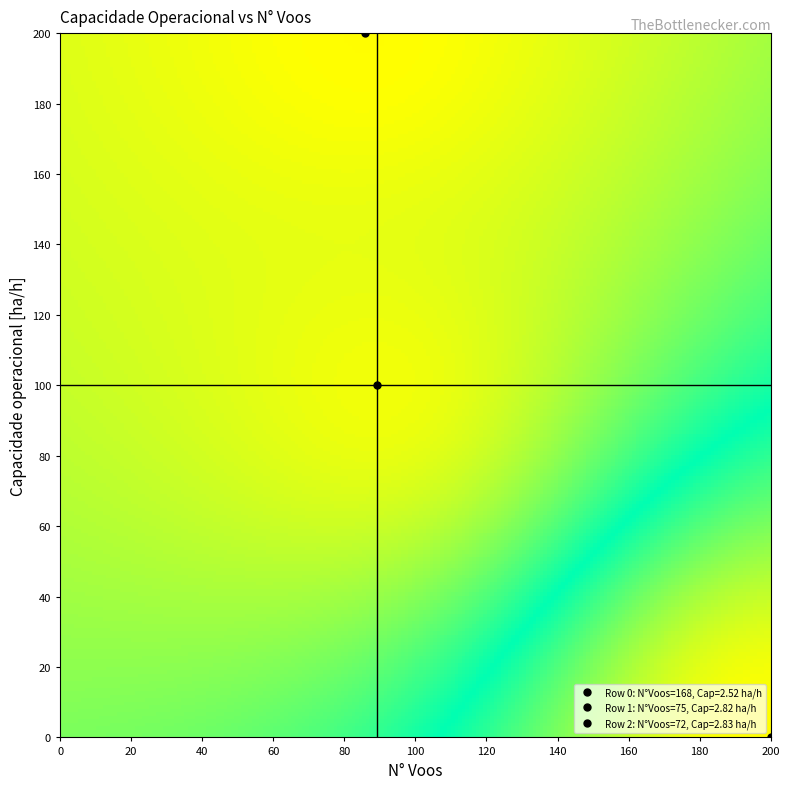

Reading right to left, transcribe all the data shown in this chart.

0: 2.5	168.0
1: 2.8	75.0
2: 2.8	72.0